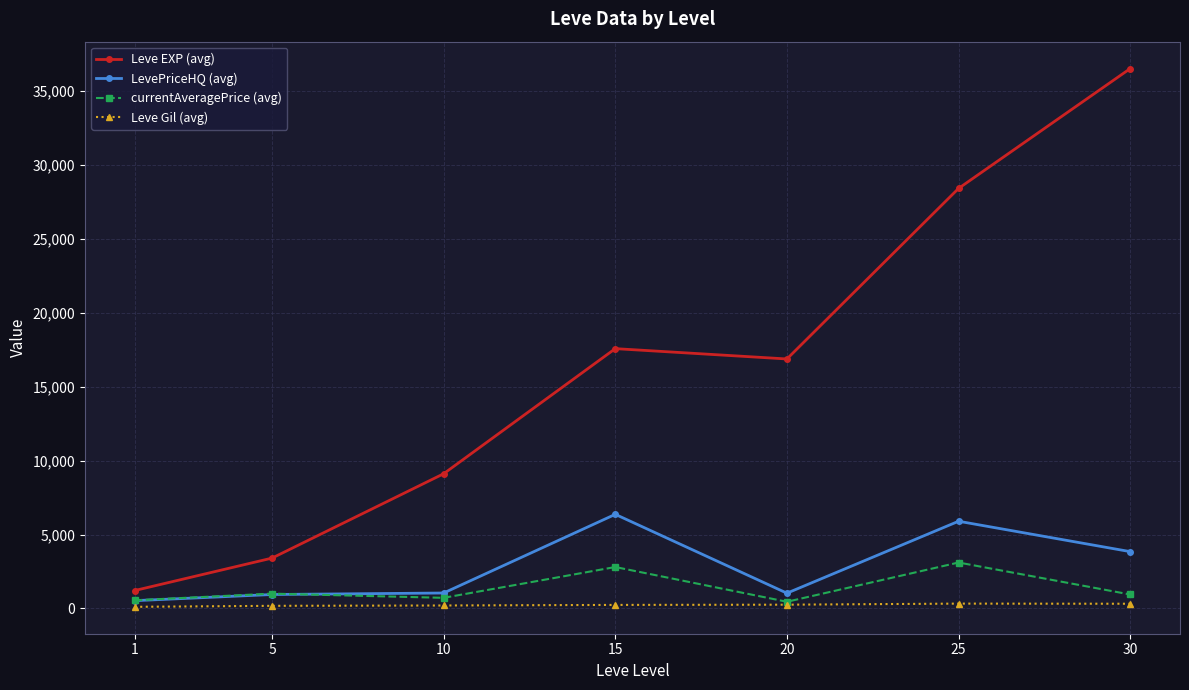

What is the maximum value shown in the chart?

36492.5